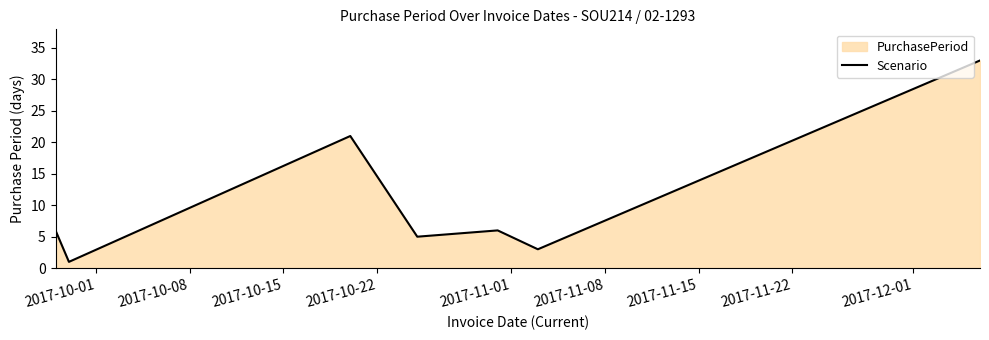

What is the maximum value shown in the chart?

33